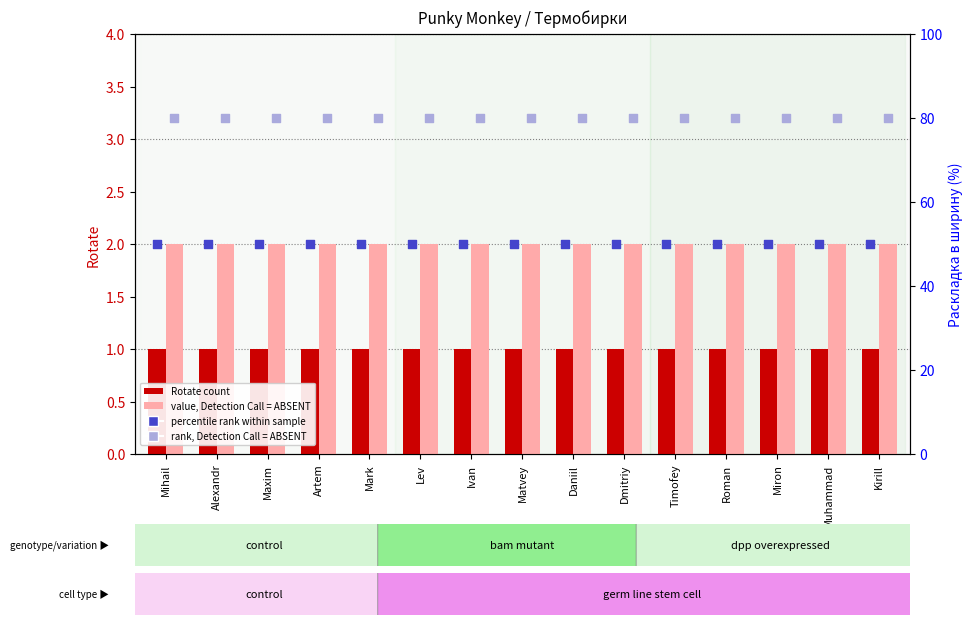

Which series reaches the minimum Y coordinate?

Rotate